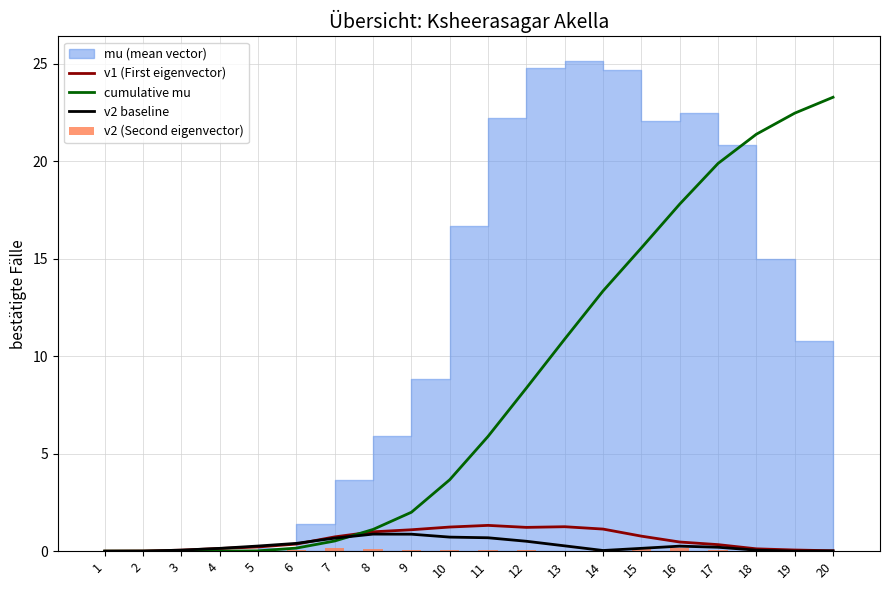

True or false: cumulative mu has a value of 23.3 at 20.

True